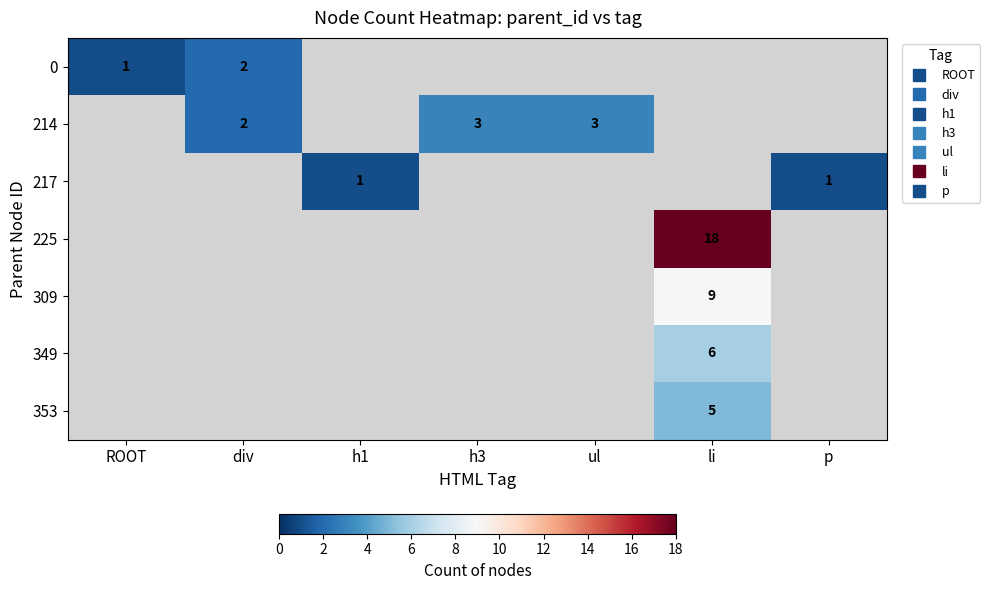

Is it true that 217 equals 1.0 at p?

True